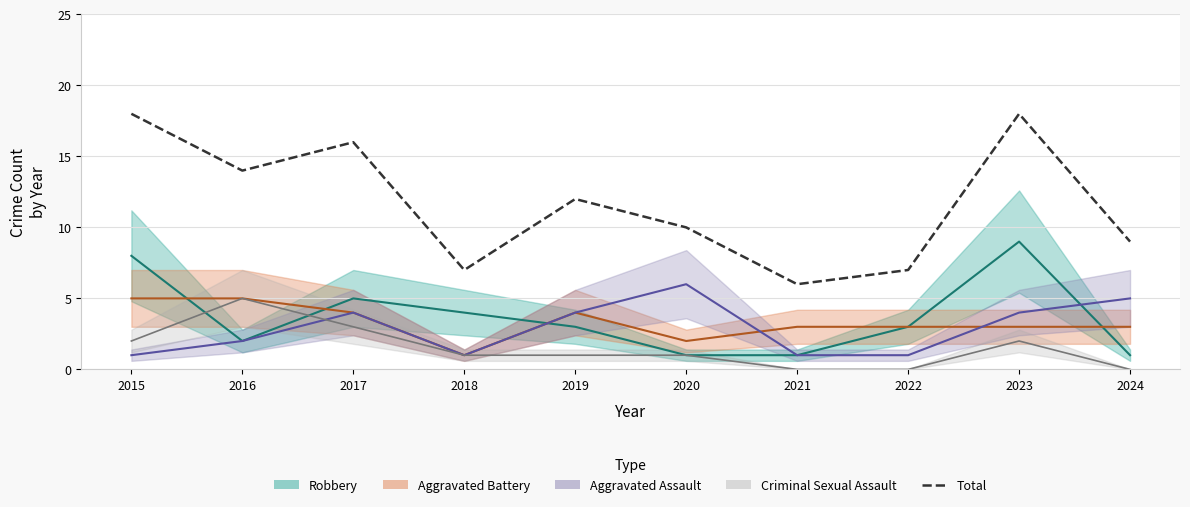

Where does the data first go above 12?

2015